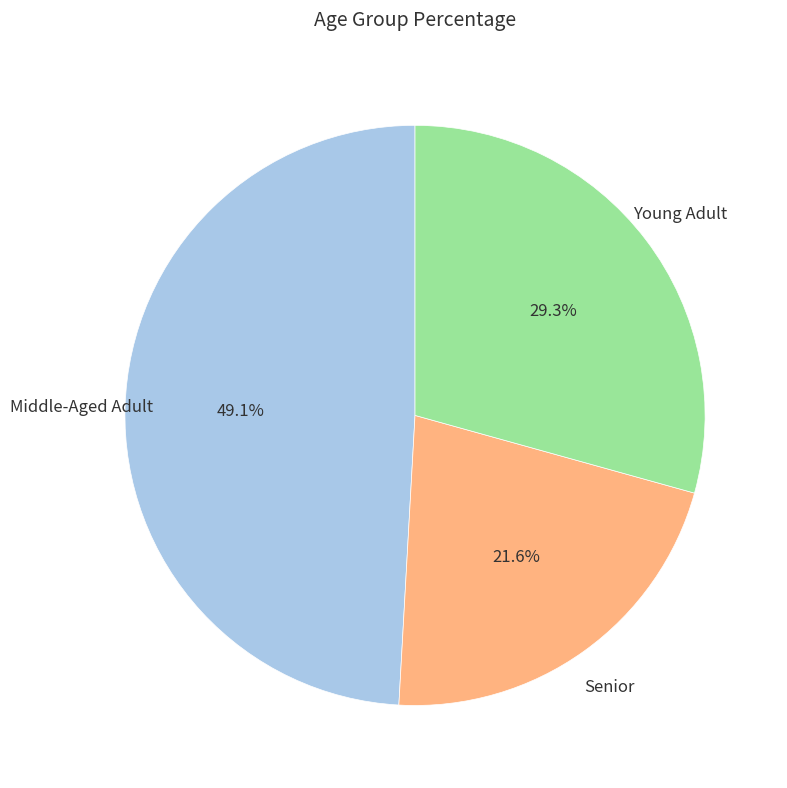

Is there a majority slice in this chart?

No